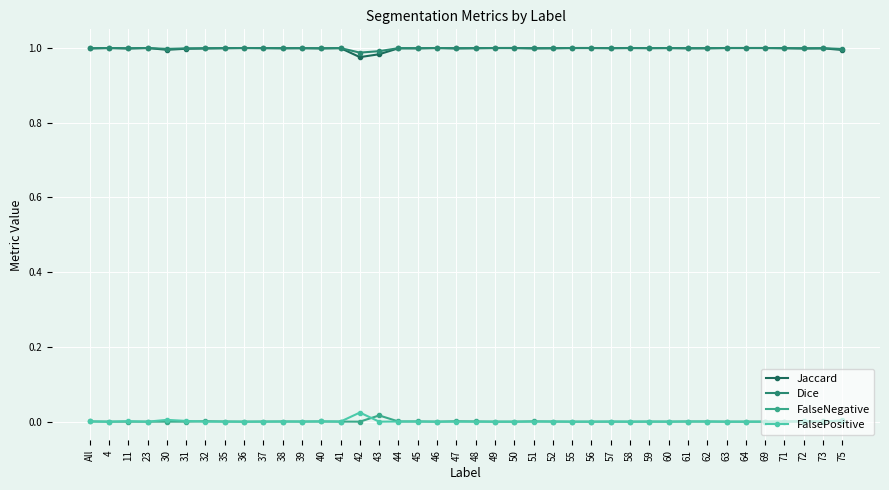

Is it true that FalseNegative equals 0.0 at 45?

True